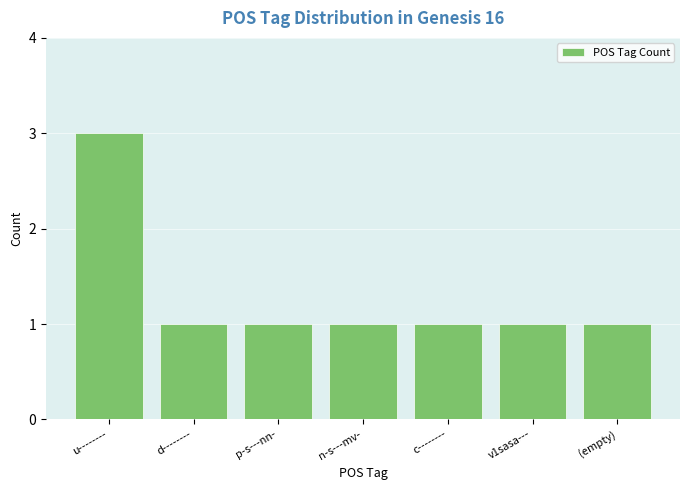

What is the average value?

1